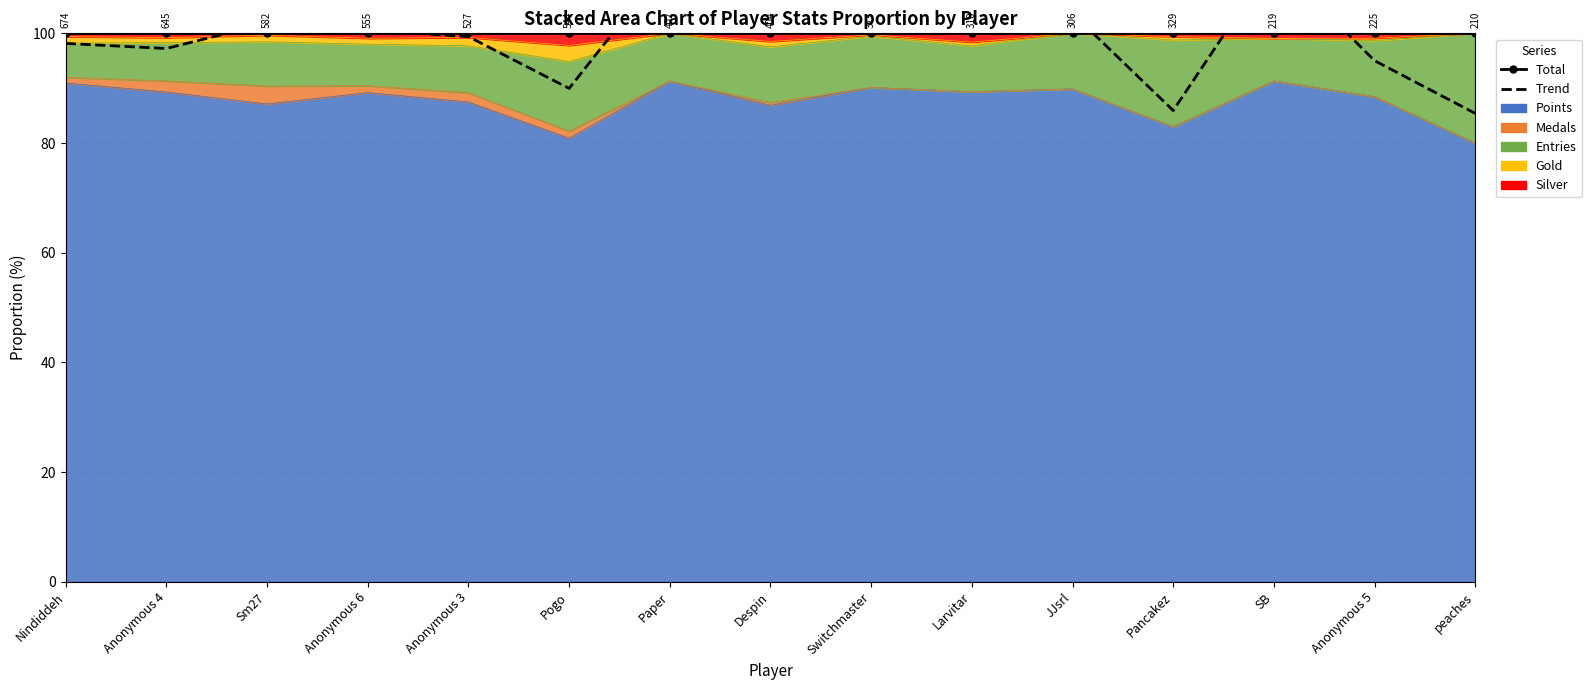

Is the value of Trend at JJsrl greater than the value of Total at Nindiddeh?

Yes